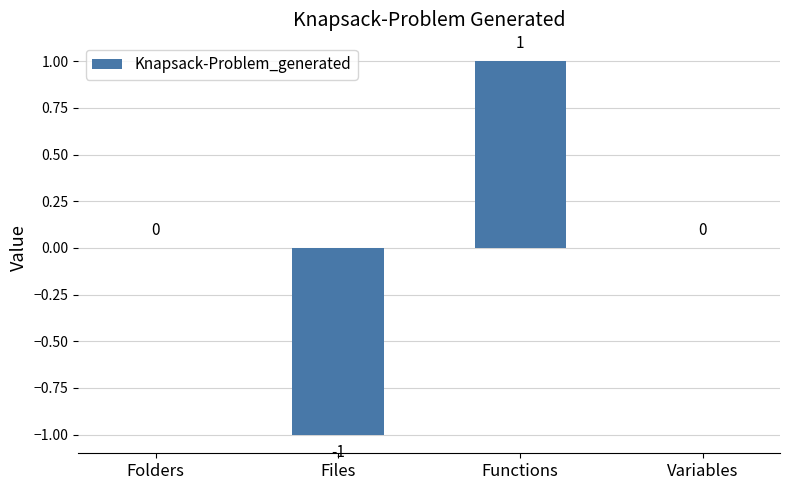

The chart shows a value of 1 at Variables. True or false?

False